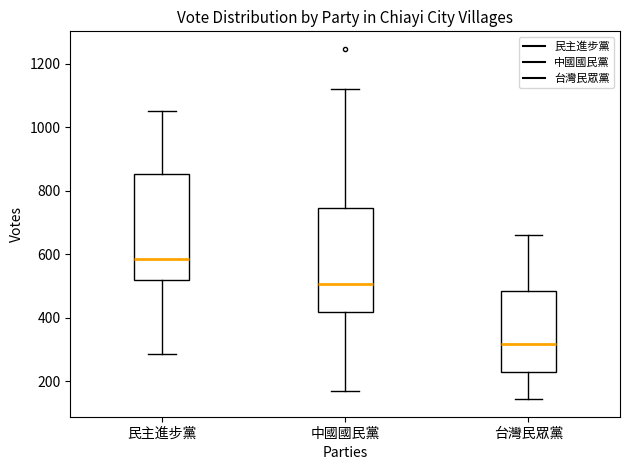

Where is the upper edge of the box for 中國國民黨 on the y-axis? The values are not printed on the chart, so give them approximately, as read against the axis.

740